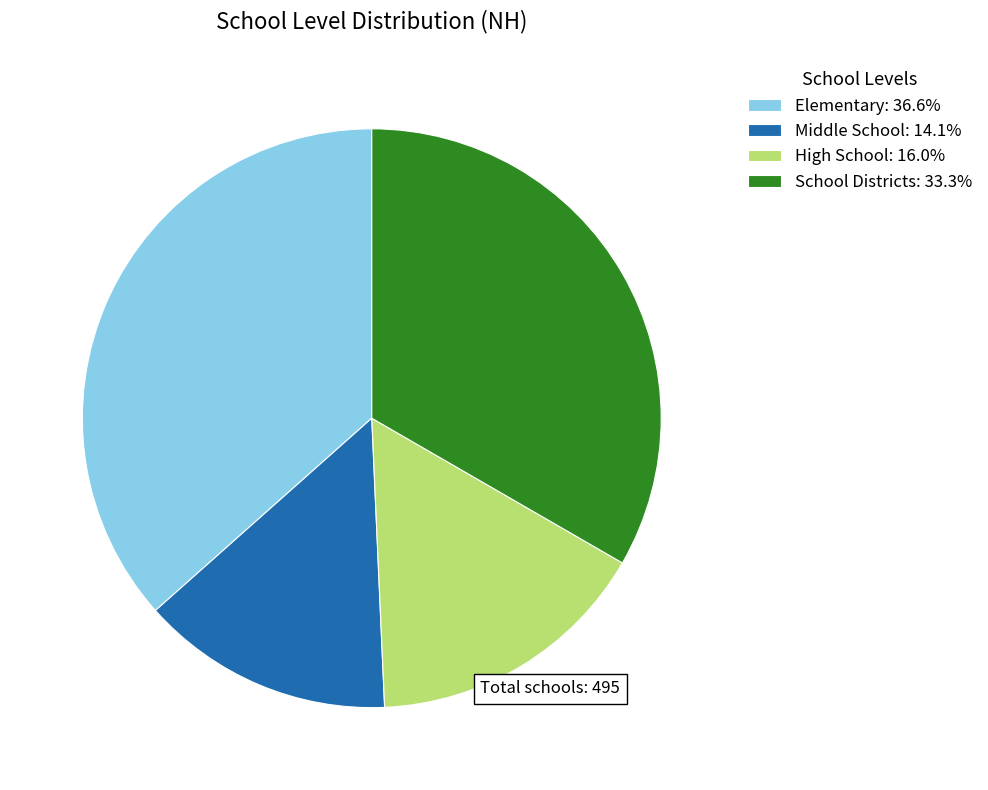

How many slices are in this pie chart?

4